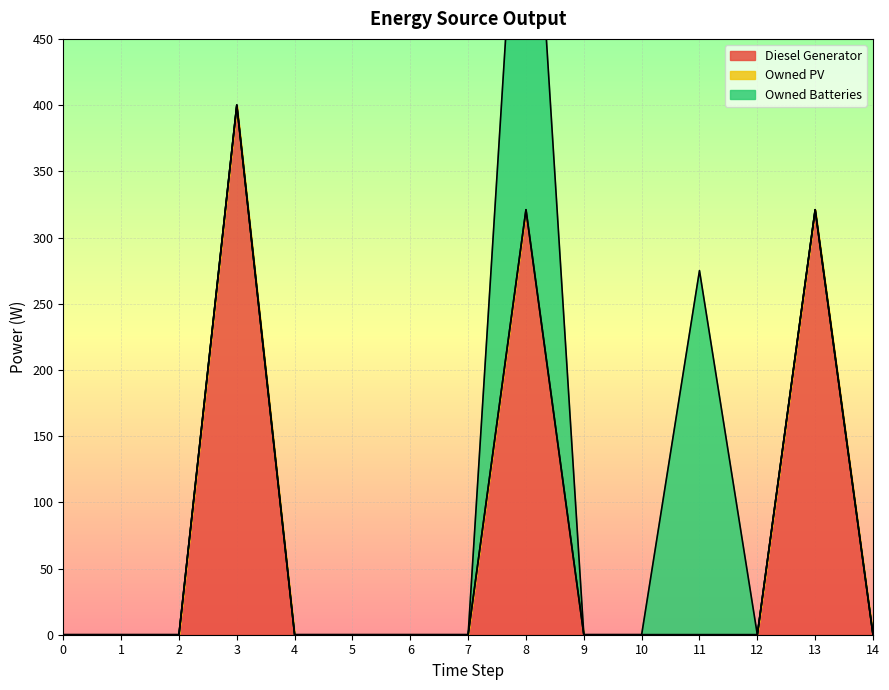

Reading left to right, list all the values displayed in this chart.

Diesel Generator: 0	0	0	400	0	0	0	0	321	0	0	0	0	321	0
Owned PV: 0	0	0	0	0	0	0	0	0	0	0	0	0	0	0
Owned Batteries: 0	0	0	0	0	0	0	0	374	0	0	275	0	0	0